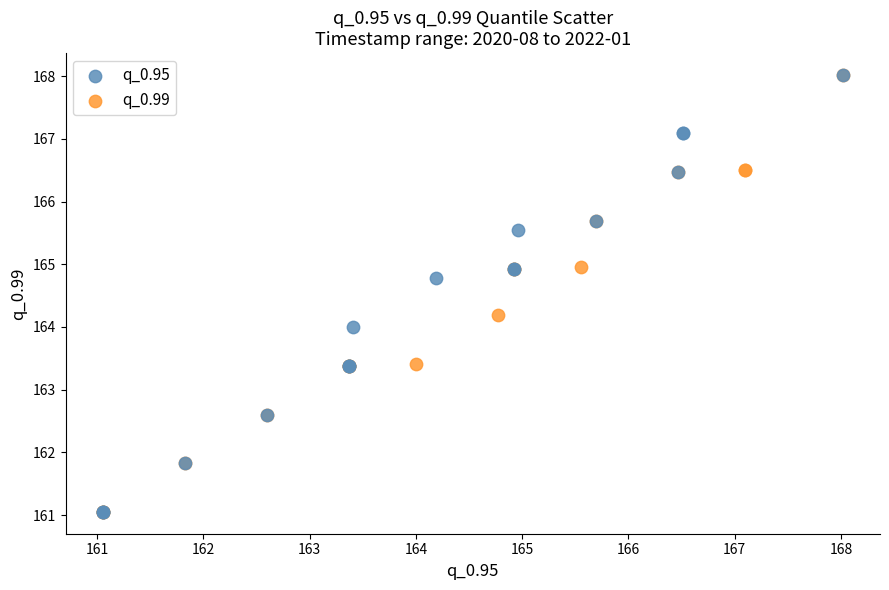

What are all the series names shown in the legend?

q_0.95, q_0.99